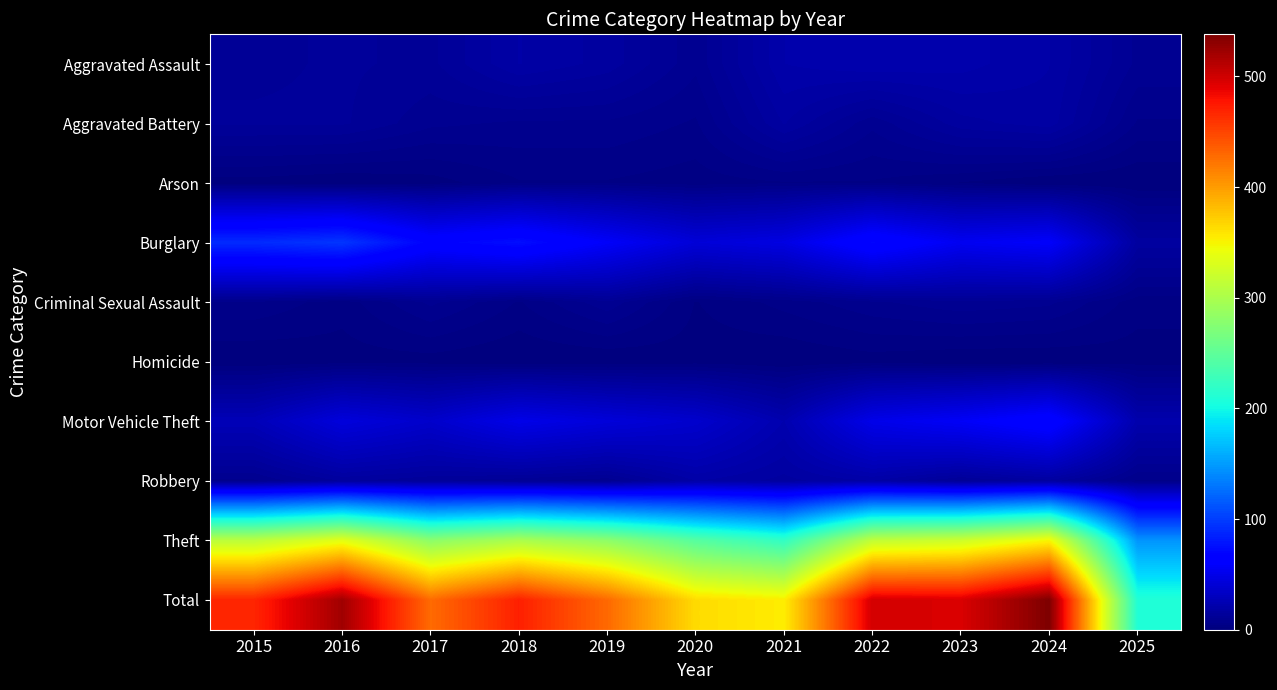

Reading left to right, extract all data points from this chart.

Aggravated Assault: 2015=12	2016=13	2017=12	2018=19	2019=16	2020=9	2021=21	2022=23	2023=22	2024=19	2025=10
Aggravated Battery: 2015=13	2016=13	2017=9	2018=8	2019=8	2020=6	2021=17	2022=9	2023=16	2024=18	2025=6
Arson: 2015=1	2016=0	2017=1	2018=4	2019=4	2020=3	2021=4	2022=4	2023=2	2024=0	2025=0
Burglary: 2015=90	2016=96	2017=67	2018=75	2019=58	2020=42	2021=47	2022=70	2023=54	2024=59	2025=16
Criminal Sexual Assault: 2015=6	2016=3	2017=9	2018=4	2019=10	2020=2	2021=5	2022=8	2023=10	2024=9	2025=3
Homicide: 2015=0	2016=1	2017=1	2018=0	2019=0	2020=1	2021=0	2022=1	2023=0	2024=0	2025=1
Motor Vehicle Theft: 2015=27	2016=44	2017=36	2018=50	2019=43	2020=37	2021=23	2022=50	2023=57	2024=68	2025=22
Robbery: 2015=8	2016=15	2017=13	2018=11	2019=9	2020=19	2021=16	2022=19	2023=12	2024=16	2025=6
Theft: 2015=311	2016=337	2017=280	2018=300	2019=281	2020=245	2021=221	2022=314	2023=322	2024=349	2025=146
Total: 2015=468	2016=522	2017=428	2018=471	2019=429	2020=364	2021=354	2022=498	2023=495	2024=538	2025=210